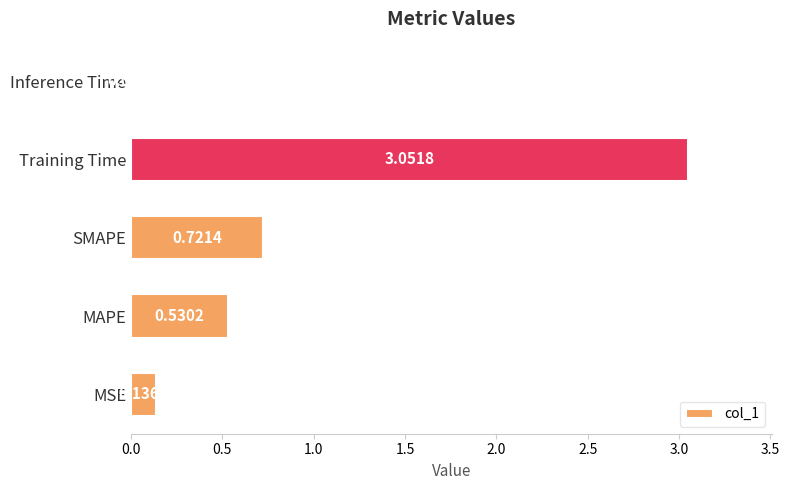

What is the change in value from SMAPE to Training Time?

+2.3